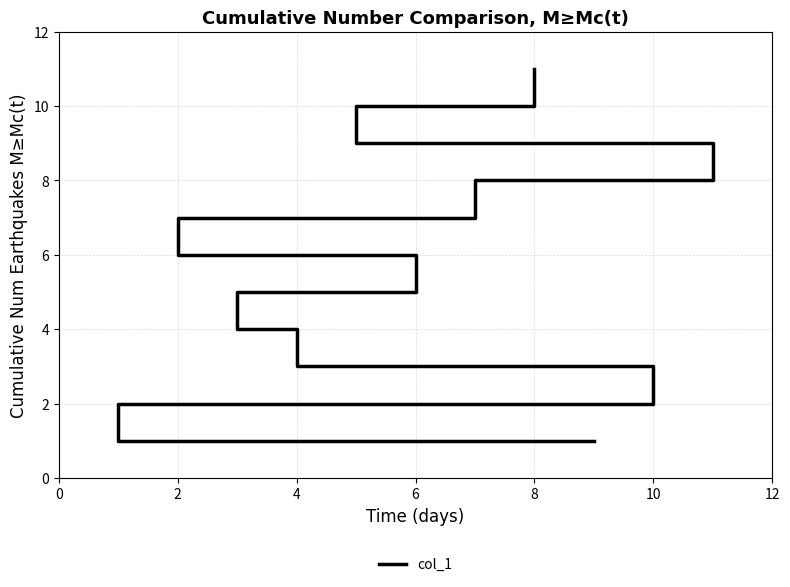

Which has a higher value, 4 or 8?

8